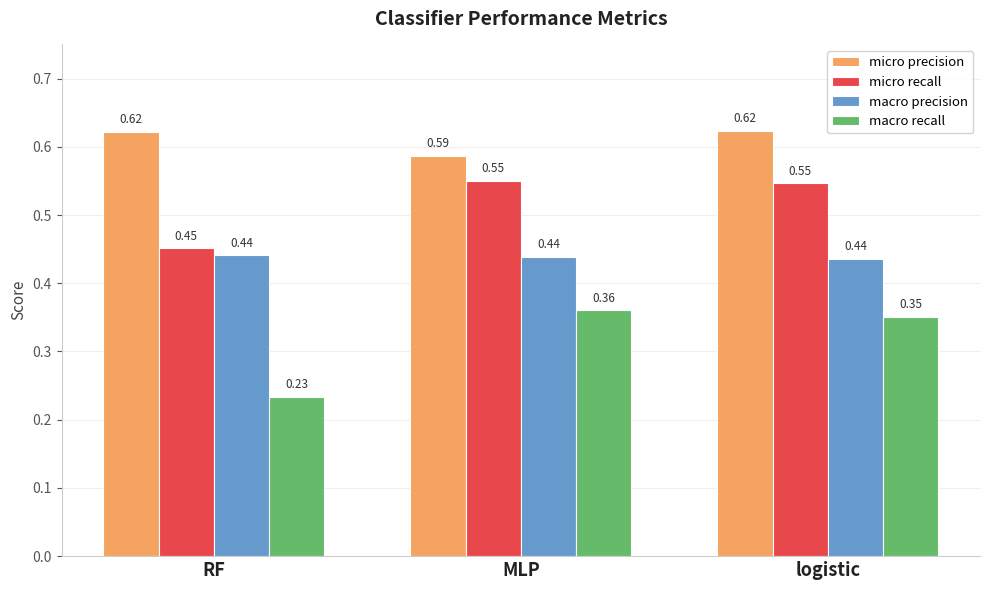

Which series has the largest range (max minus min)?

macro recall